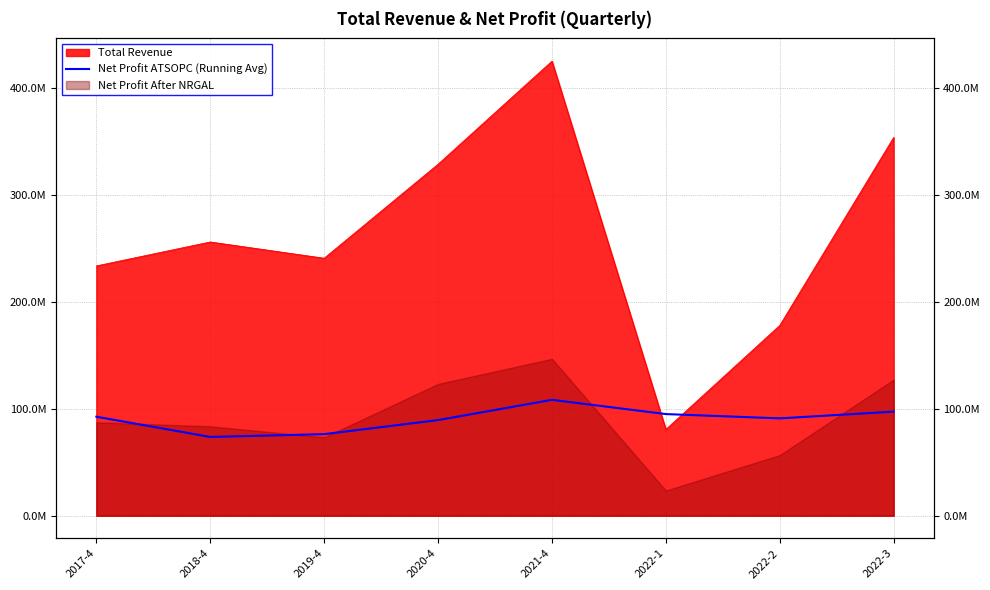

At which label is the value closest to 91079507?

2022-2